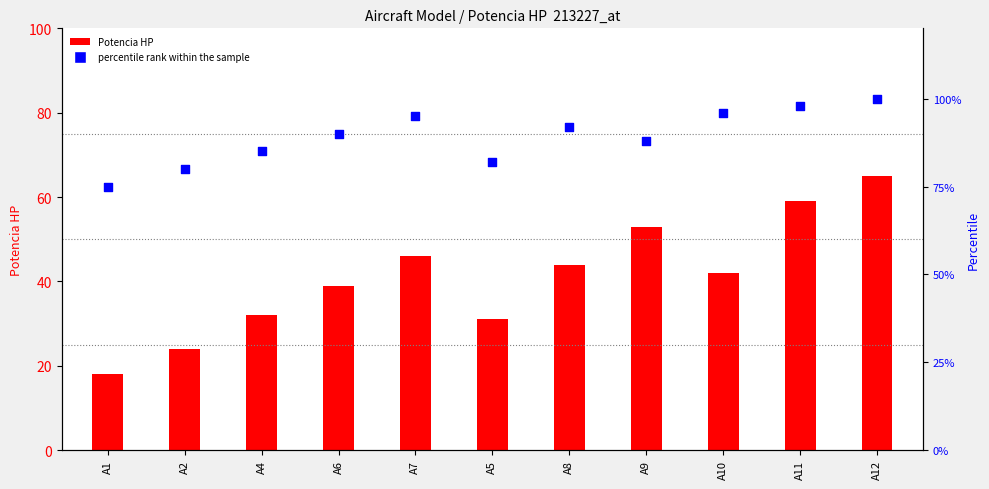

At which category is the sum across all series the highest?

A12